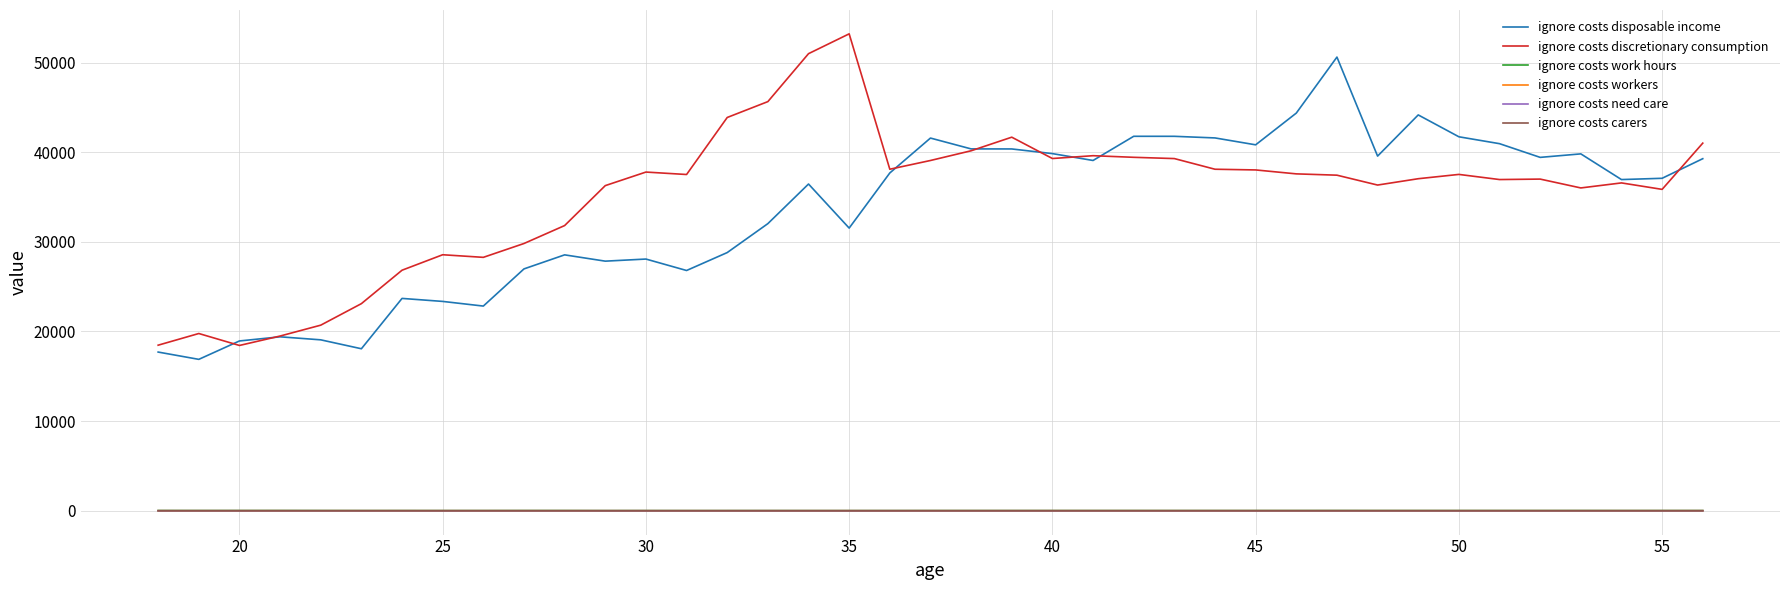

How many values in the ignore costs discretionary consumption series exceed 37440?

20